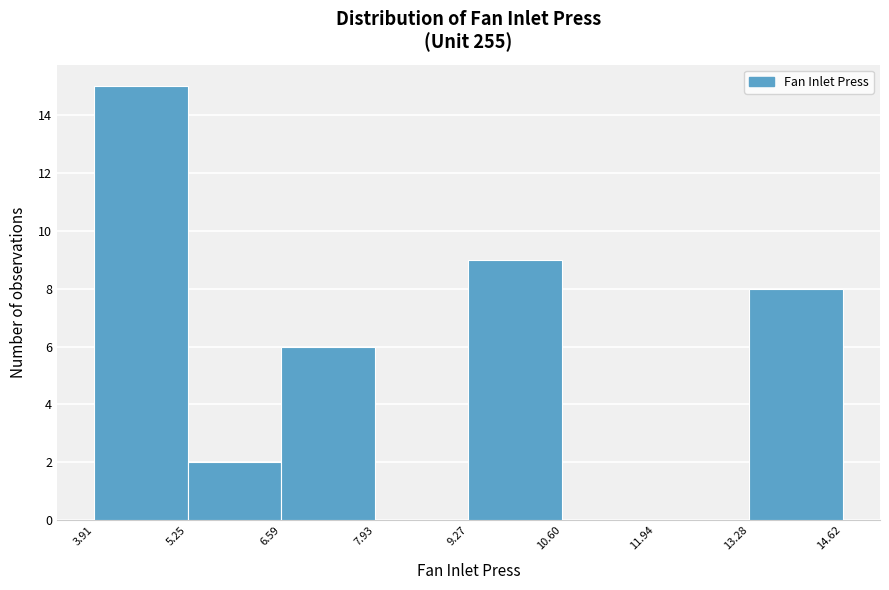

Reading left to right, transcribe this chart: for each bar, give the range it covers on the x-axis and its height. The values are not printed on the chart, so give them approximately, as read against the axis.

3.91 to 5.25: 15
5.25 to 6.59: 2
6.59 to 7.93: 6
7.93 to 9.27: 0
9.27 to 10.60: 9
10.60 to 11.94: 0
11.94 to 13.28: 0
13.28 to 14.62: 8